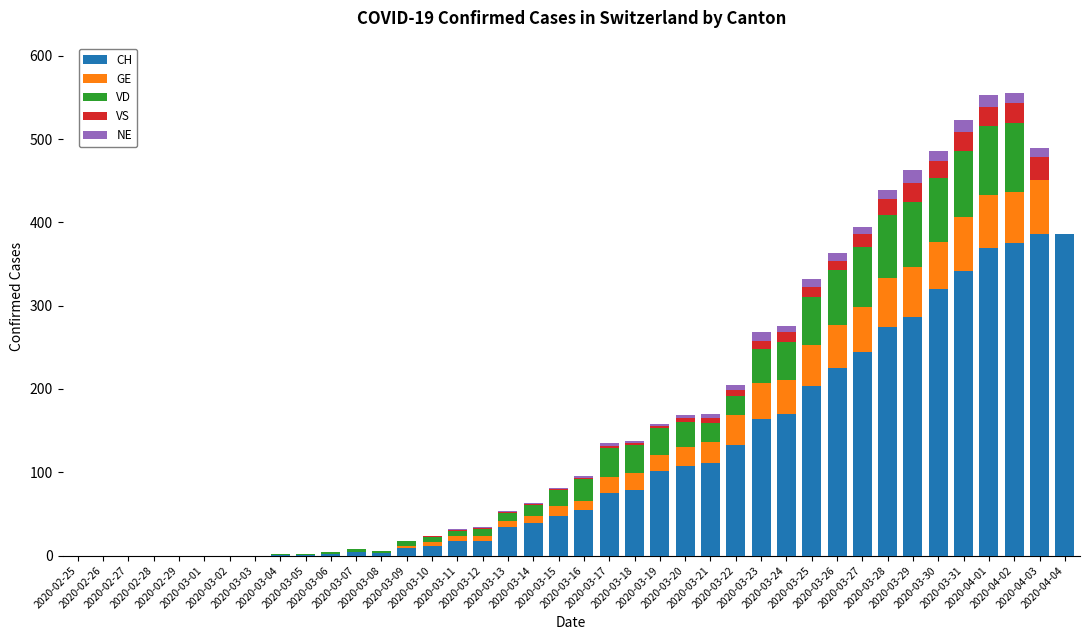

What is the maximum value for CH?

386